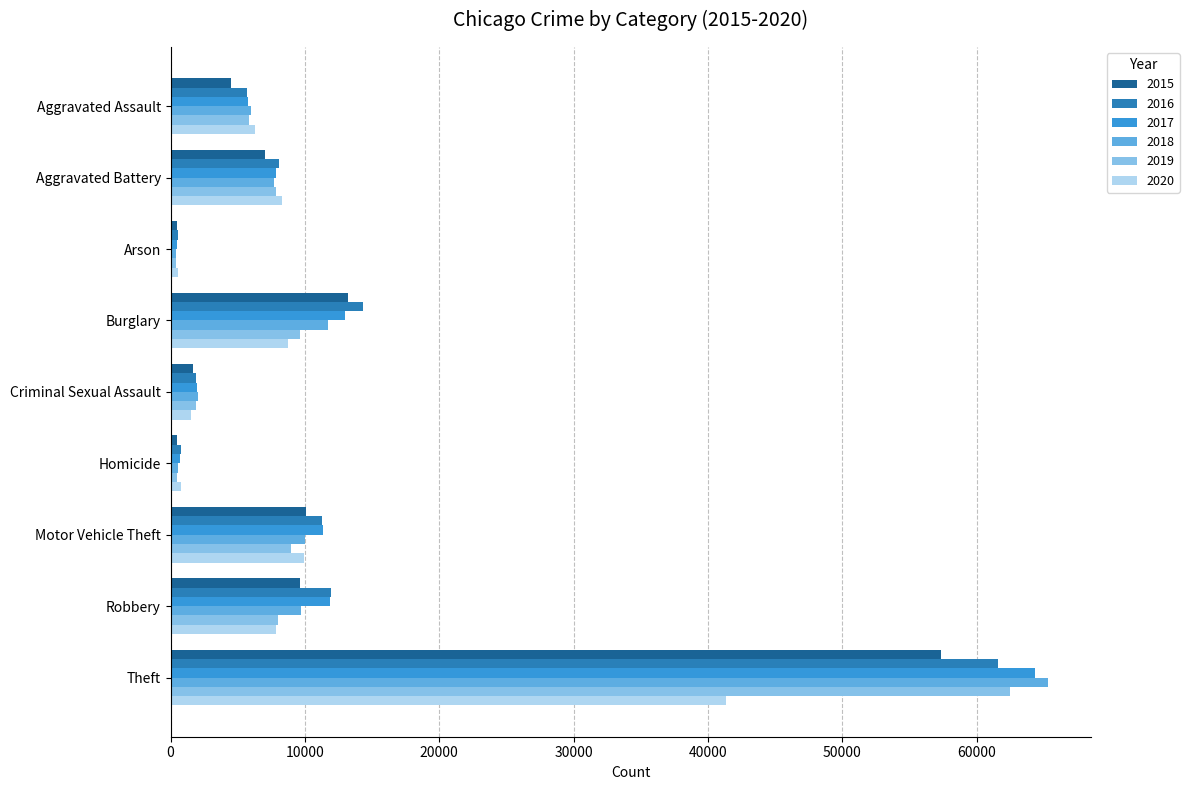

What is the sum of the 2020 values at Theft and Robbery?

49201